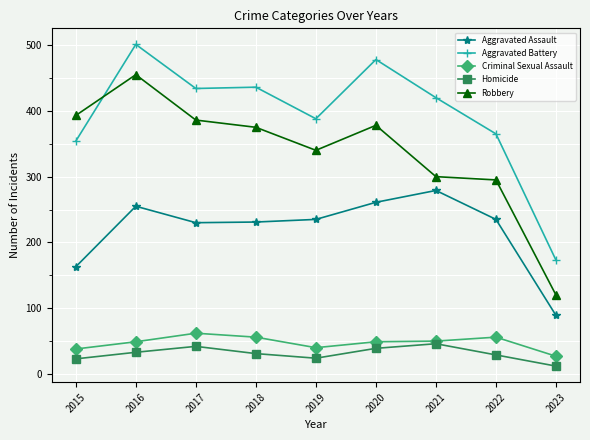

Count the number of categories in the chart.

9